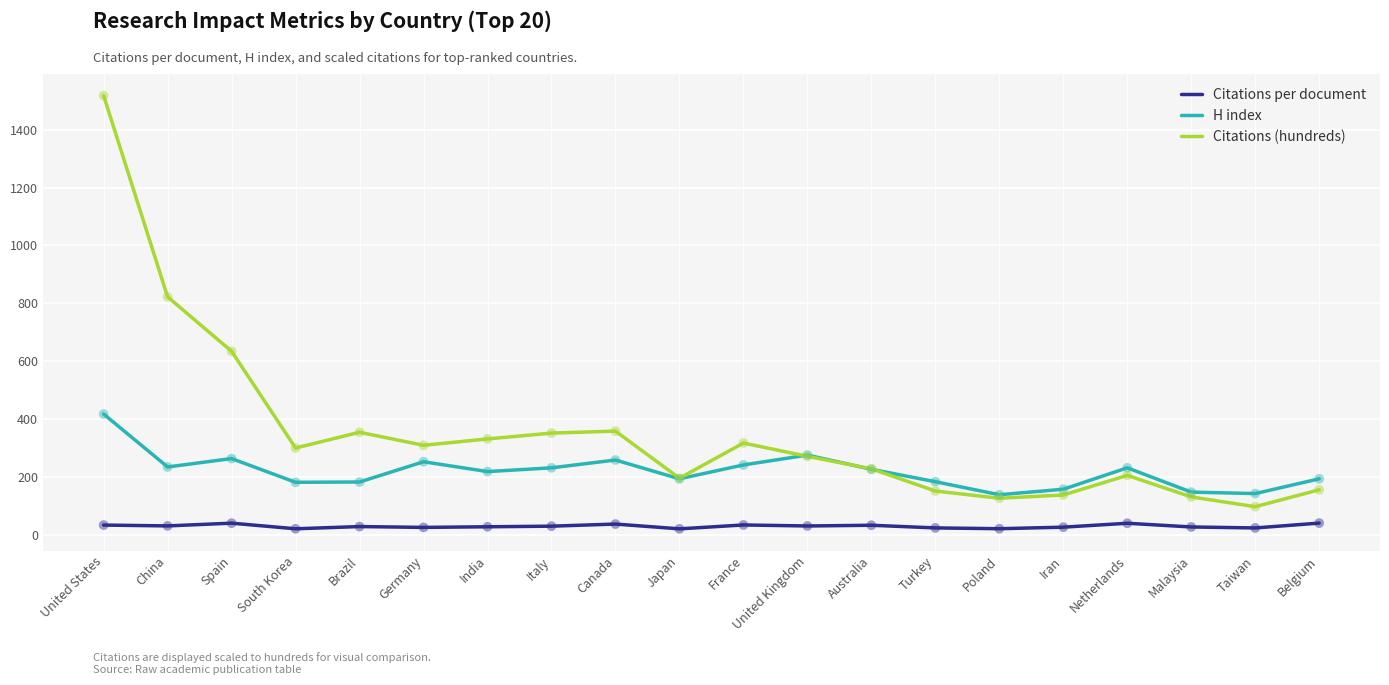

Which series has the largest total across all categories?

Citations (hundreds)